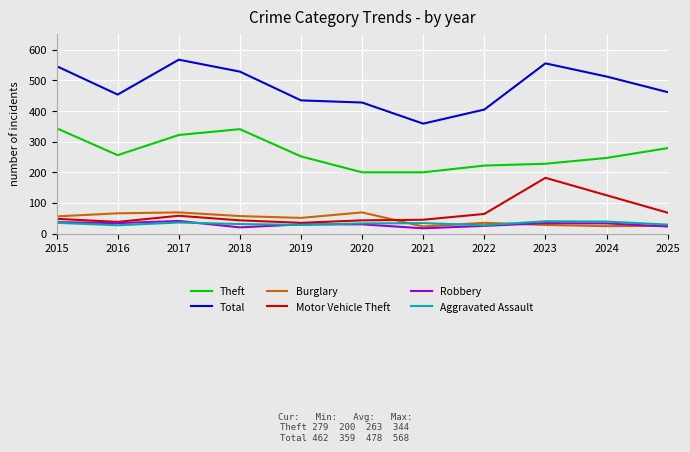

What is the total value across all series at 2016?

875